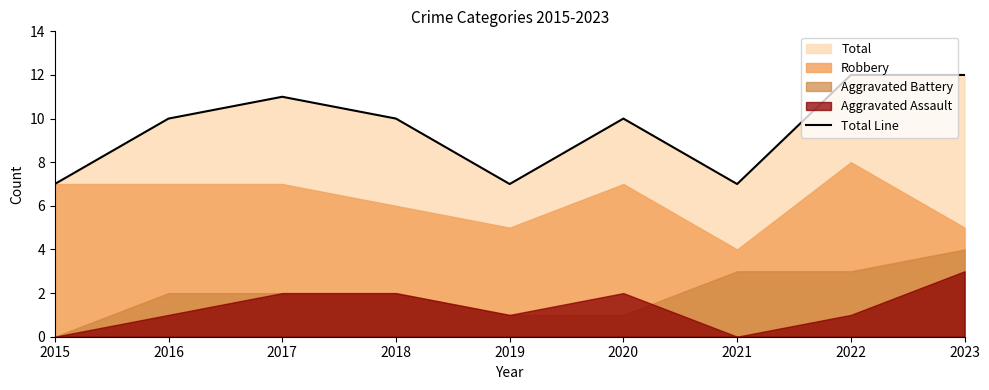

What is the value of the 8th point from the left?

12